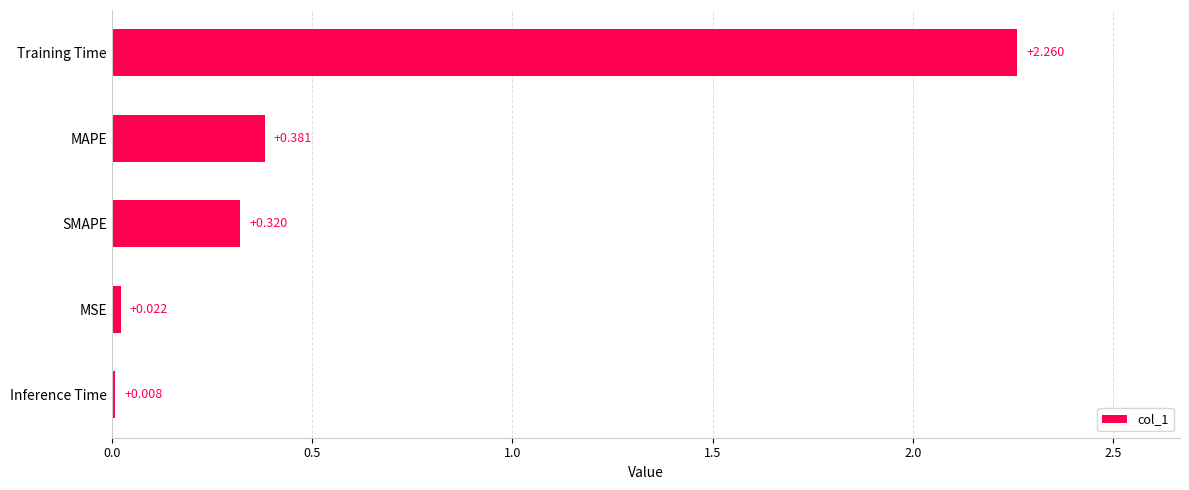

Between MAPE and MSE, which is larger?

MAPE